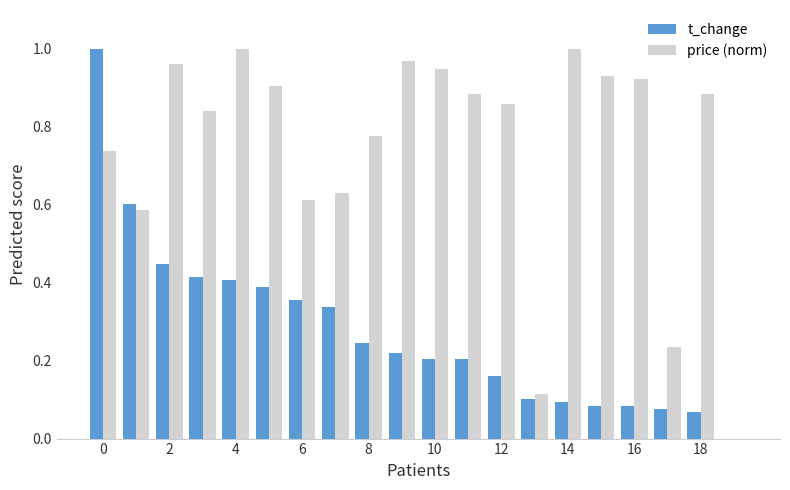

Which series has the largest total across all categories?

price (norm)